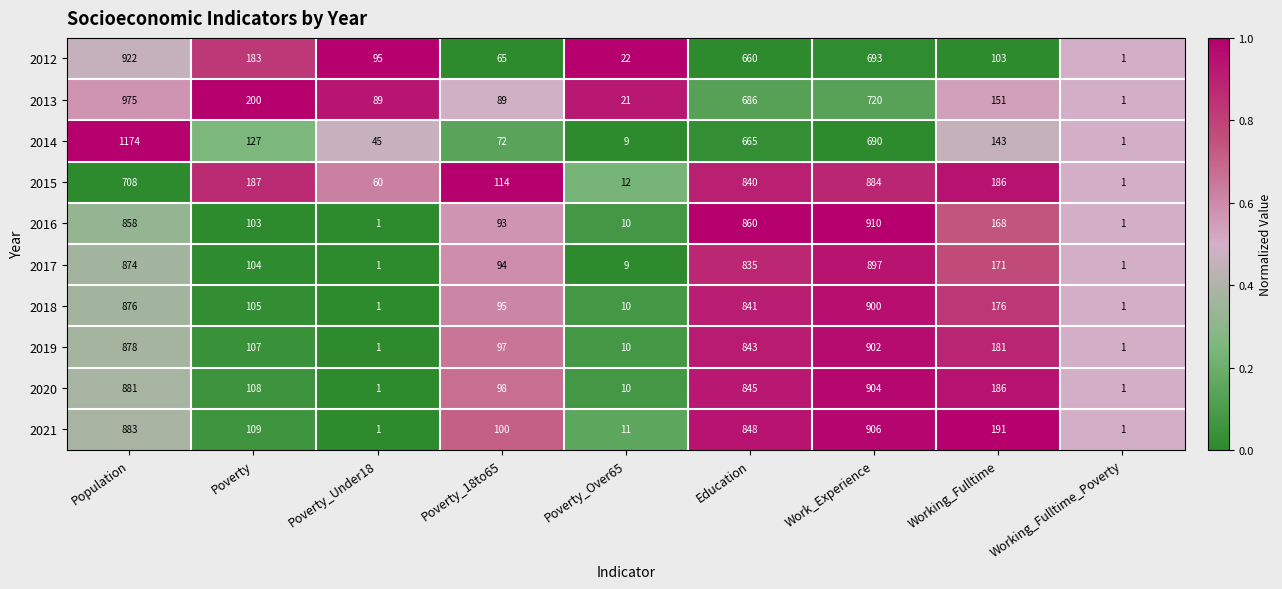

Which series has the widest spread of values?

2014